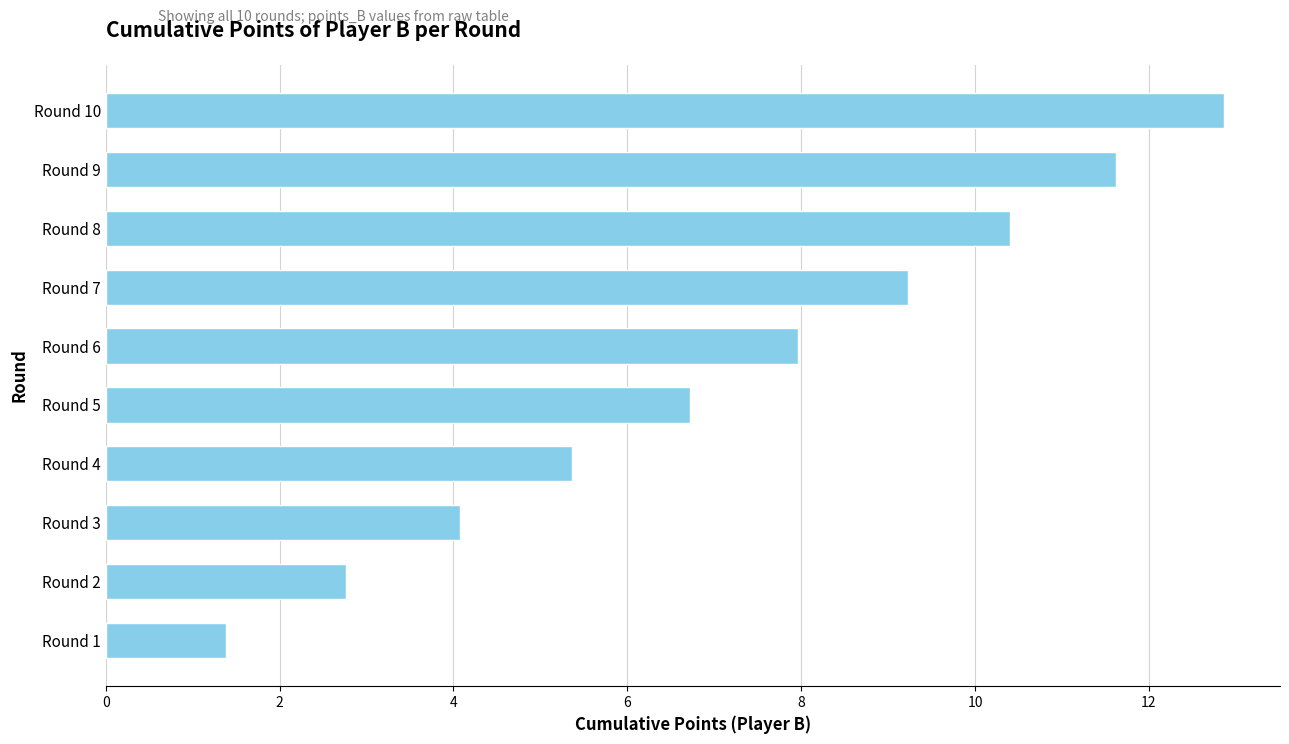

What is the minimum value shown in the chart?

1.4